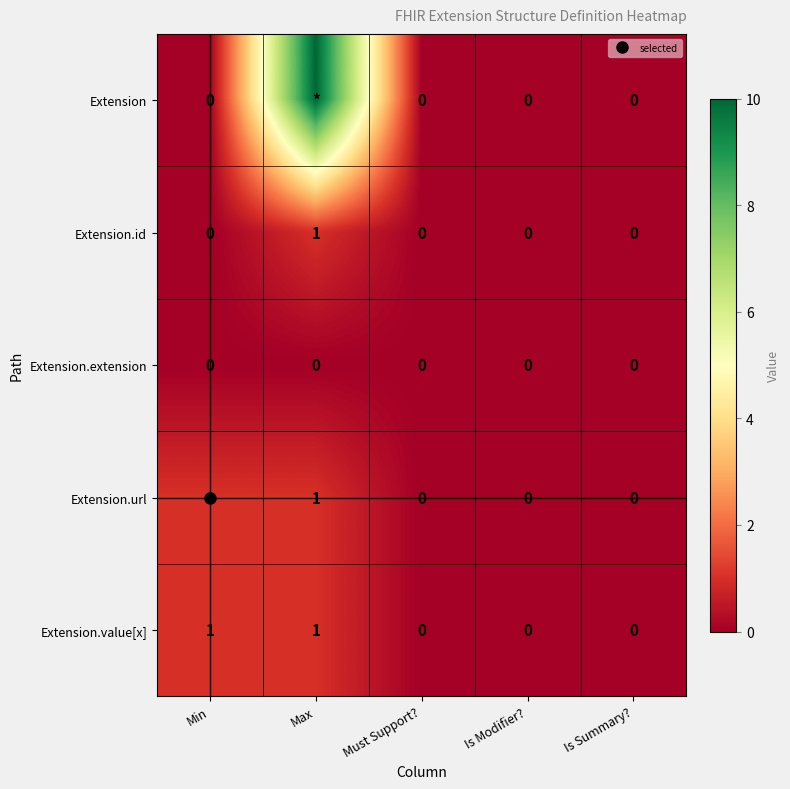

At which category is the sum across all series the highest?

Max